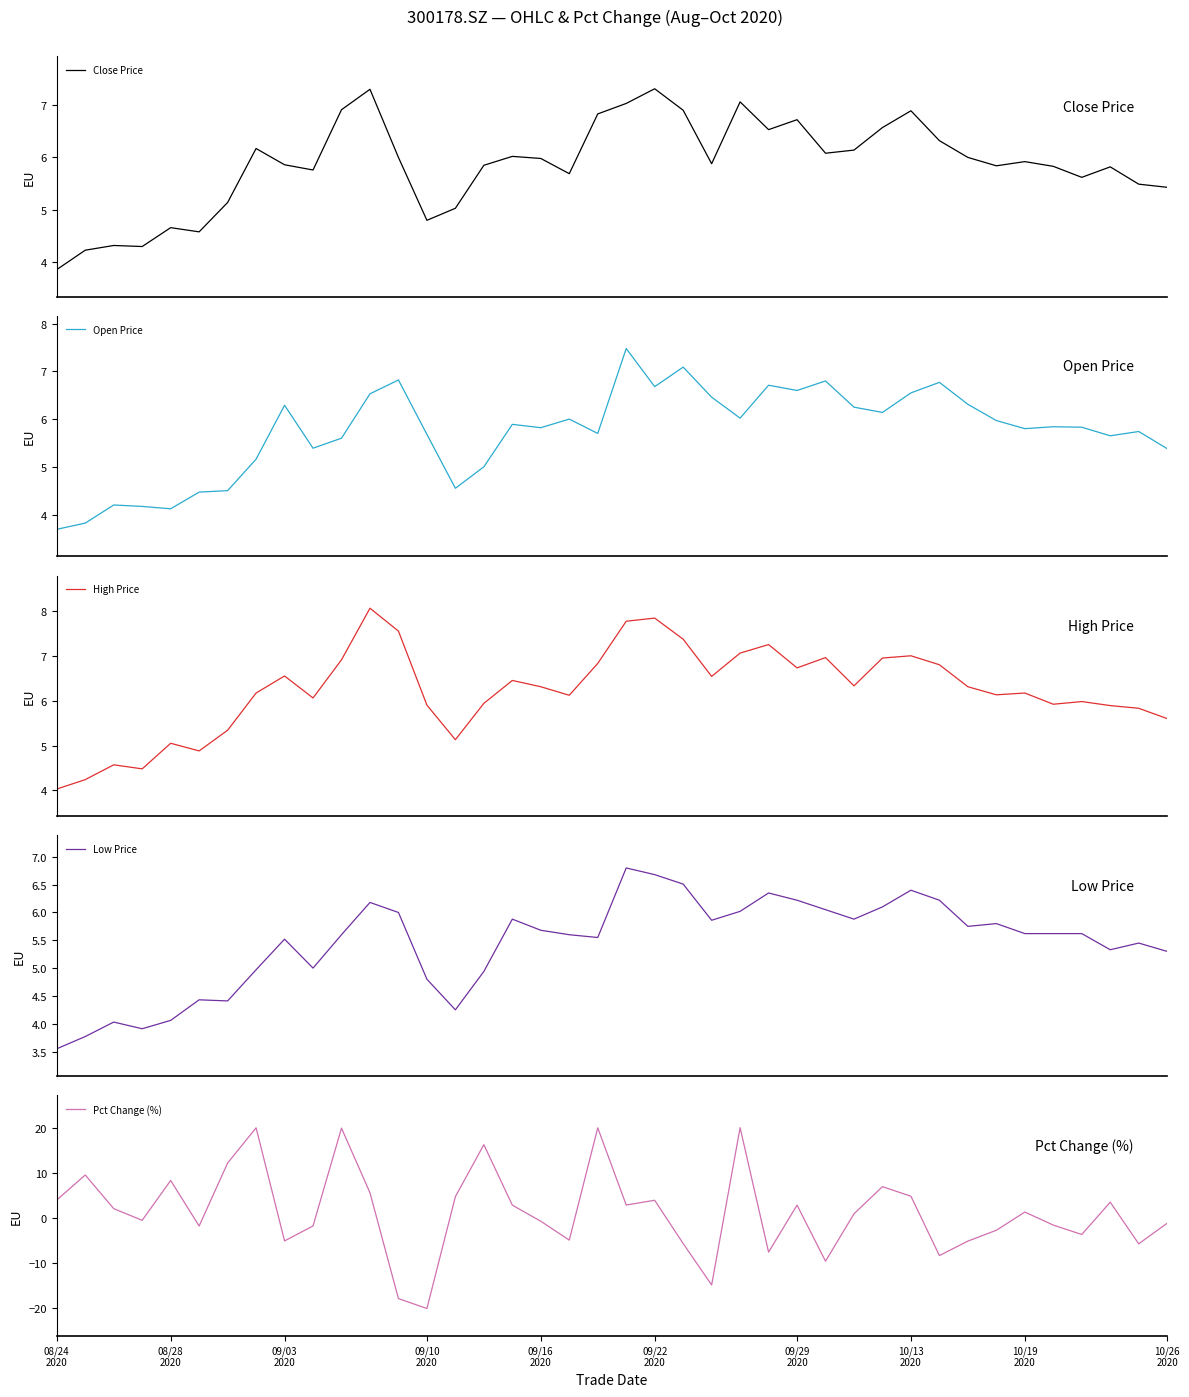

What is the average value of the Open Price series?

5.7